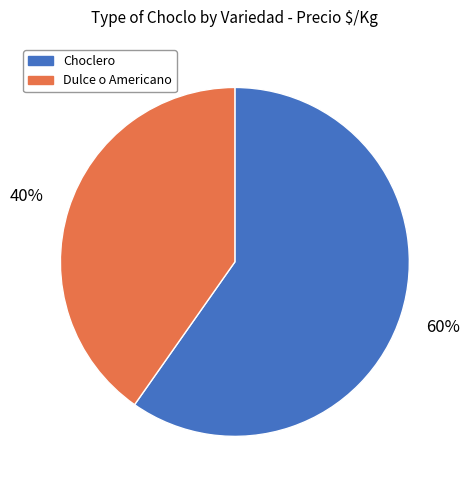

Combined, do Dulce o Americano and Choclero account for over 50%?

Yes